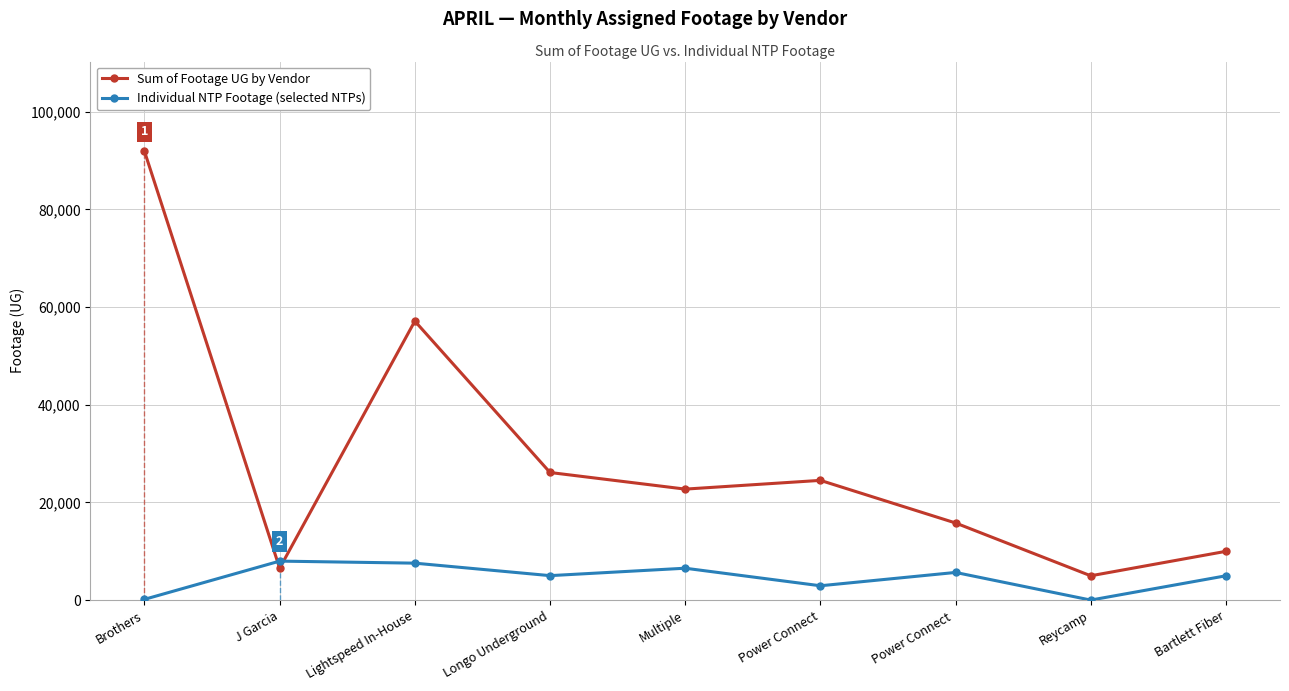

Count the number of categories in the chart.

9